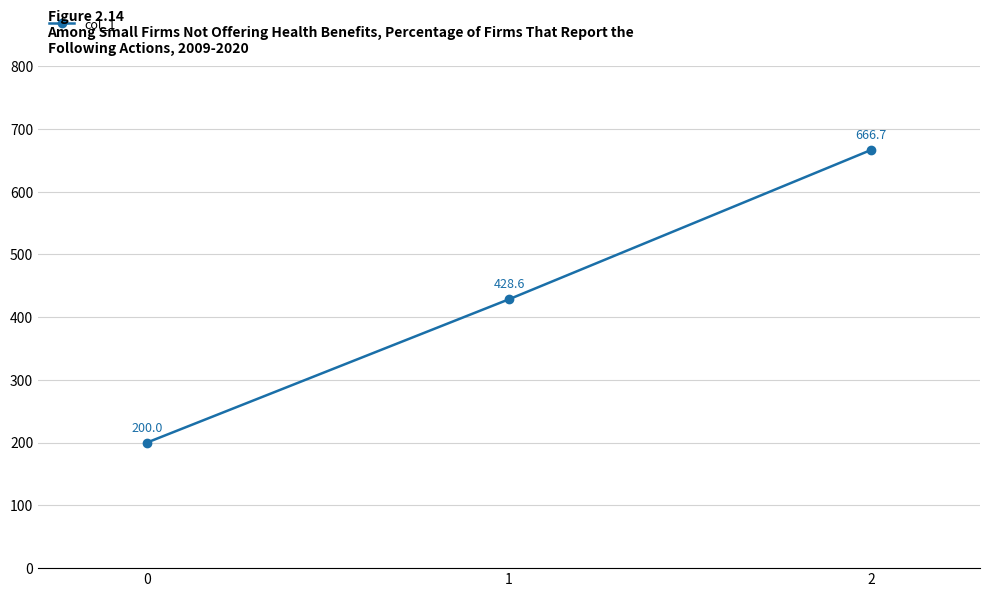

True or false: the data shows 346.0 at 0.

False